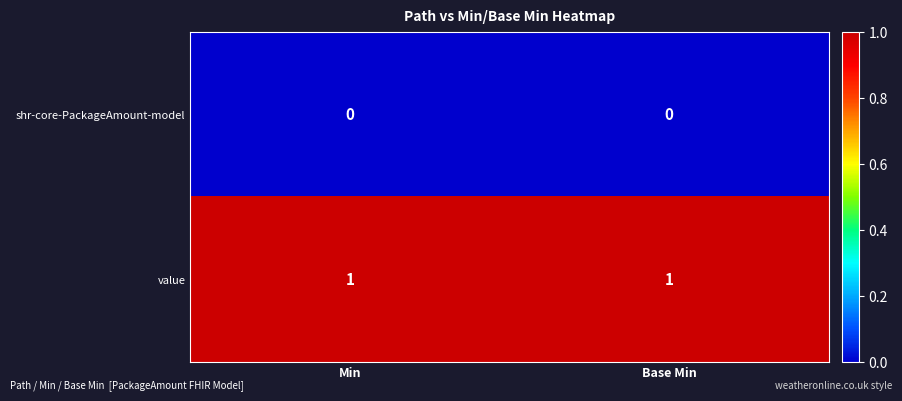

Rank the series at Base Min from lowest to highest value.

shr-core-PackageAmount-model, value